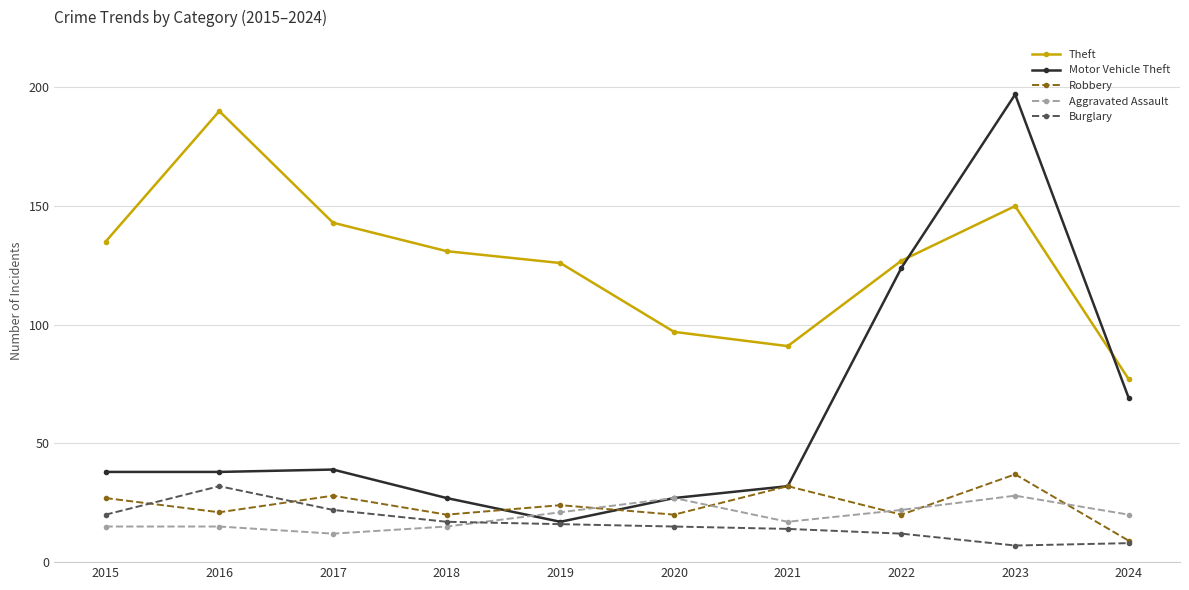

Reading left to right, transcribe all the data shown in this chart.

Theft: 2015=135	2016=190	2017=143	2018=131	2019=126	2020=97	2021=91	2022=127	2023=150	2024=77
Motor Vehicle Theft: 2015=38	2016=38	2017=39	2018=27	2019=17	2020=27	2021=32	2022=124	2023=197	2024=69
Robbery: 2015=27	2016=21	2017=28	2018=20	2019=24	2020=20	2021=32	2022=20	2023=37	2024=9
Aggravated Assault: 2015=15	2016=15	2017=12	2018=15	2019=21	2020=27	2021=17	2022=22	2023=28	2024=20
Burglary: 2015=20	2016=32	2017=22	2018=17	2019=16	2020=15	2021=14	2022=12	2023=7	2024=8